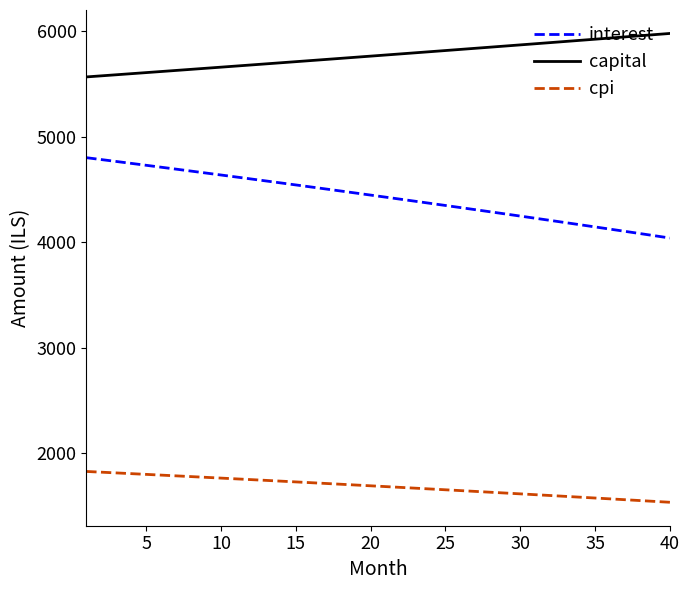

Rank the series by their maximum value, from lowest to highest.

cpi, interest, capital